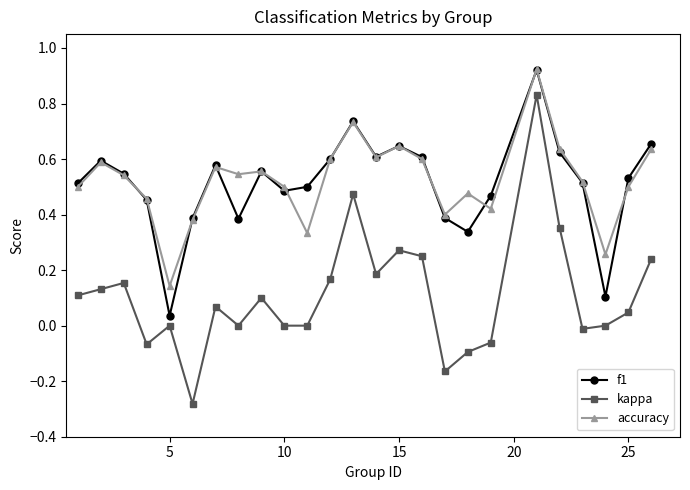

At how many categories does at least one series exceed 0?

25